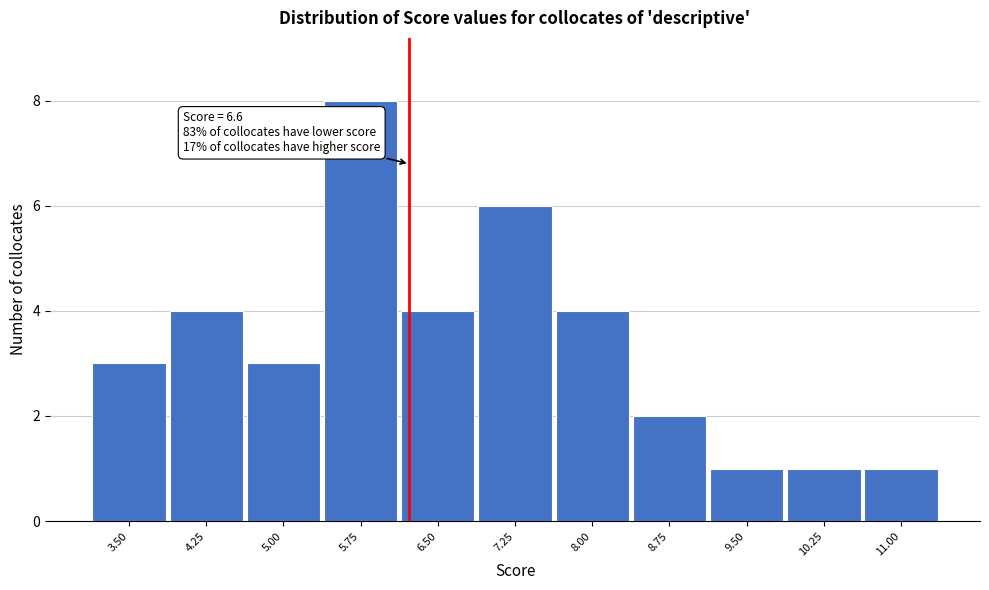

Reading left to right, extract all data points from this chart.

3	4	3	8	4	6	4	2	1	1	1